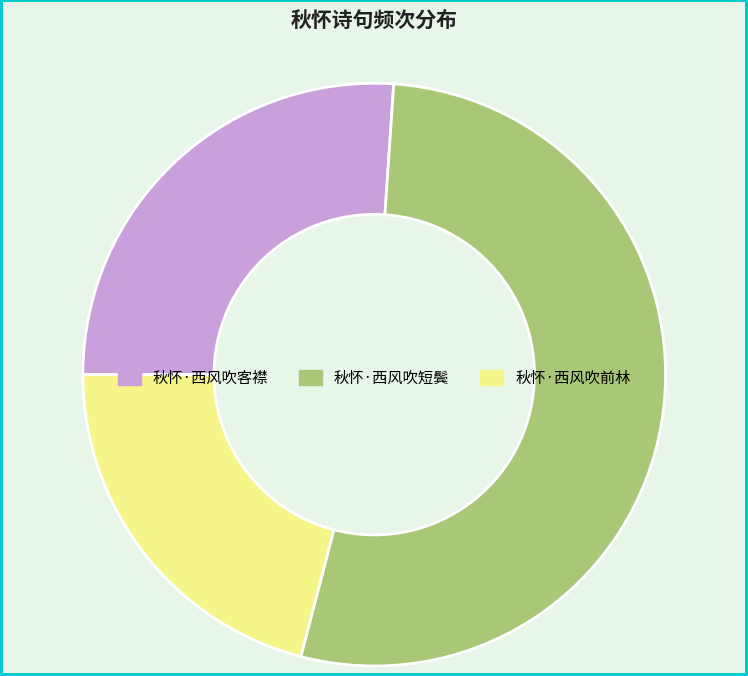

Do 秋怀·西风吹客襟 and 秋怀·西风吹前林 together represent more than half of the pie?

No